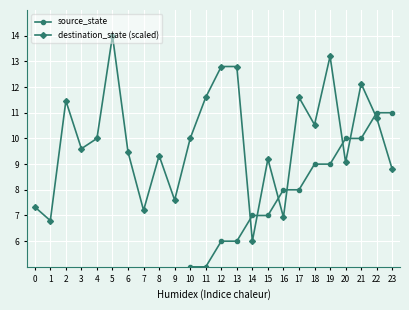

Which category has the lowest value in the destination_state (scaled) series?

14